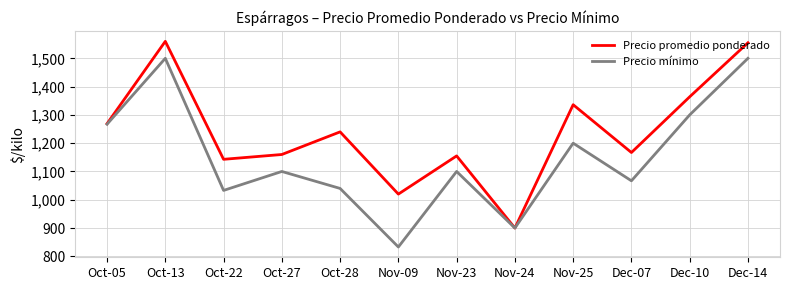

Count the number of data series in this chart.

2